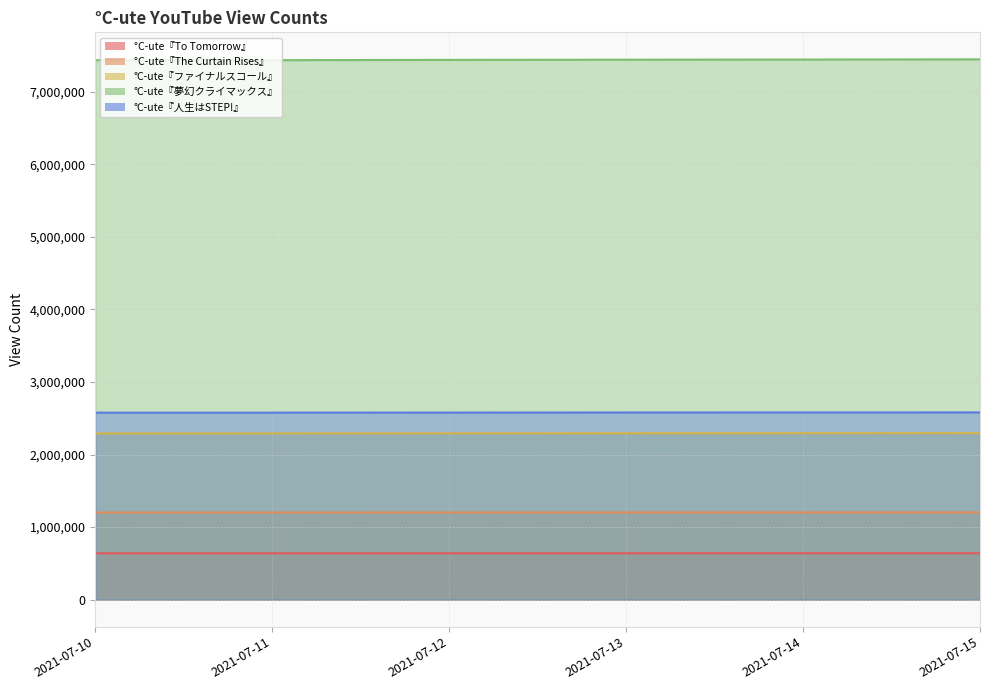

Is the value of °C-ute『夢幻クライマックス』 at 2021-07-13 greater than the value of °C-ute『人生はSTEP!』 at 2021-07-13?

Yes